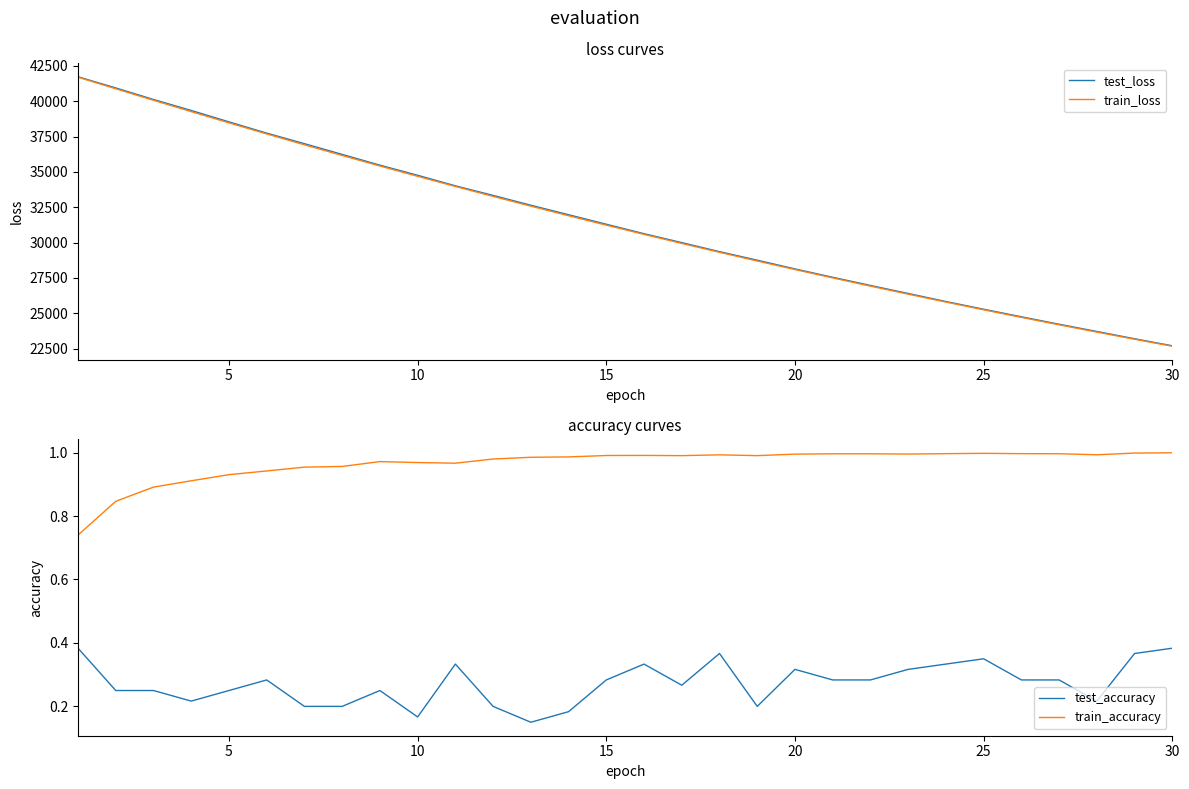

True or false: train_loss and test_accuracy cross at least once.

False